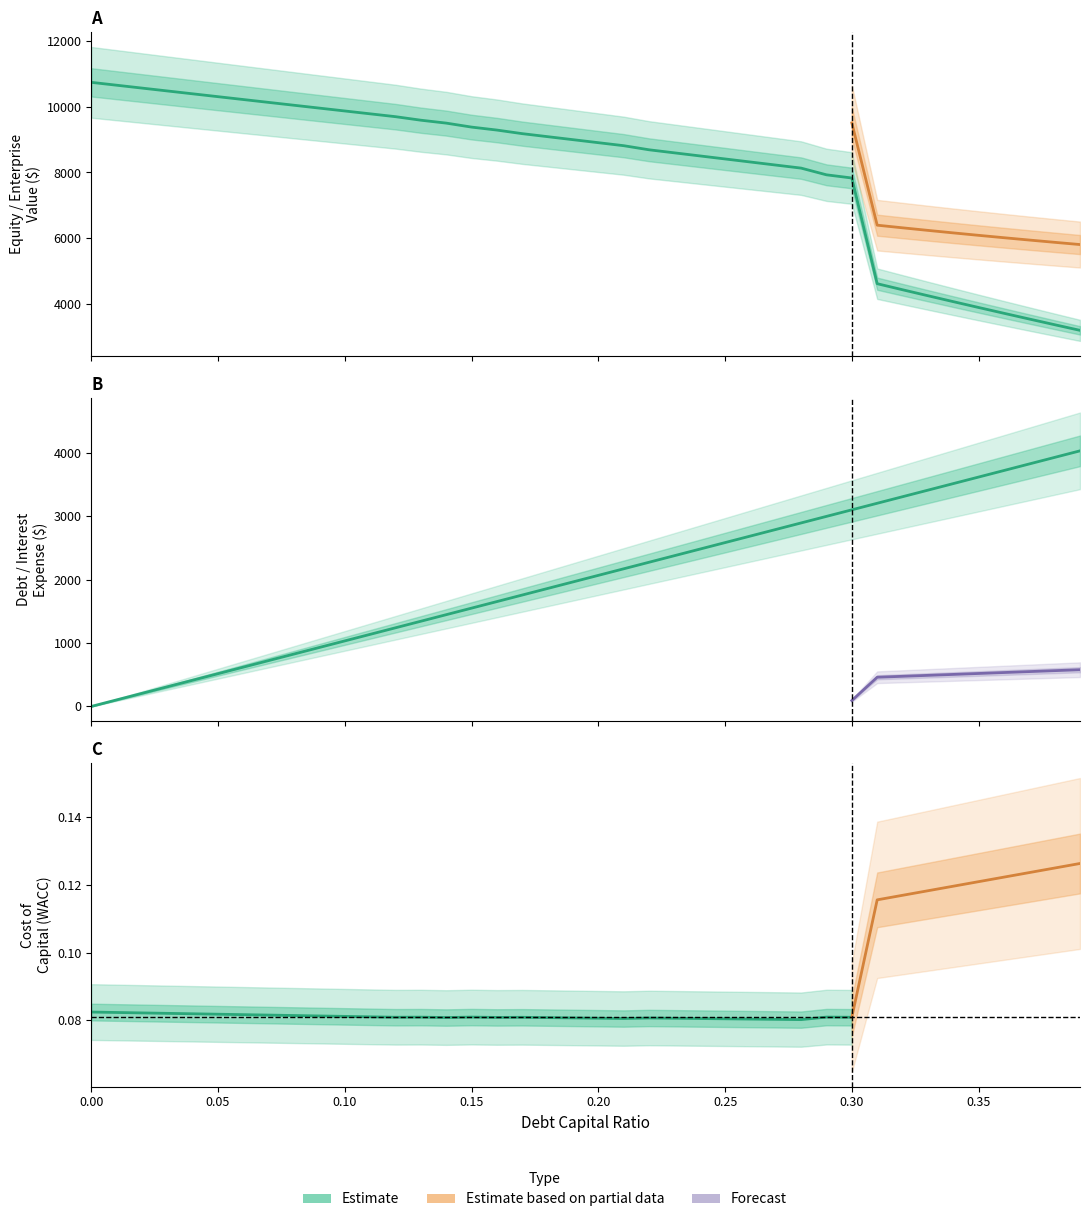

How many interior local valleys does the cost_capital series have?

6